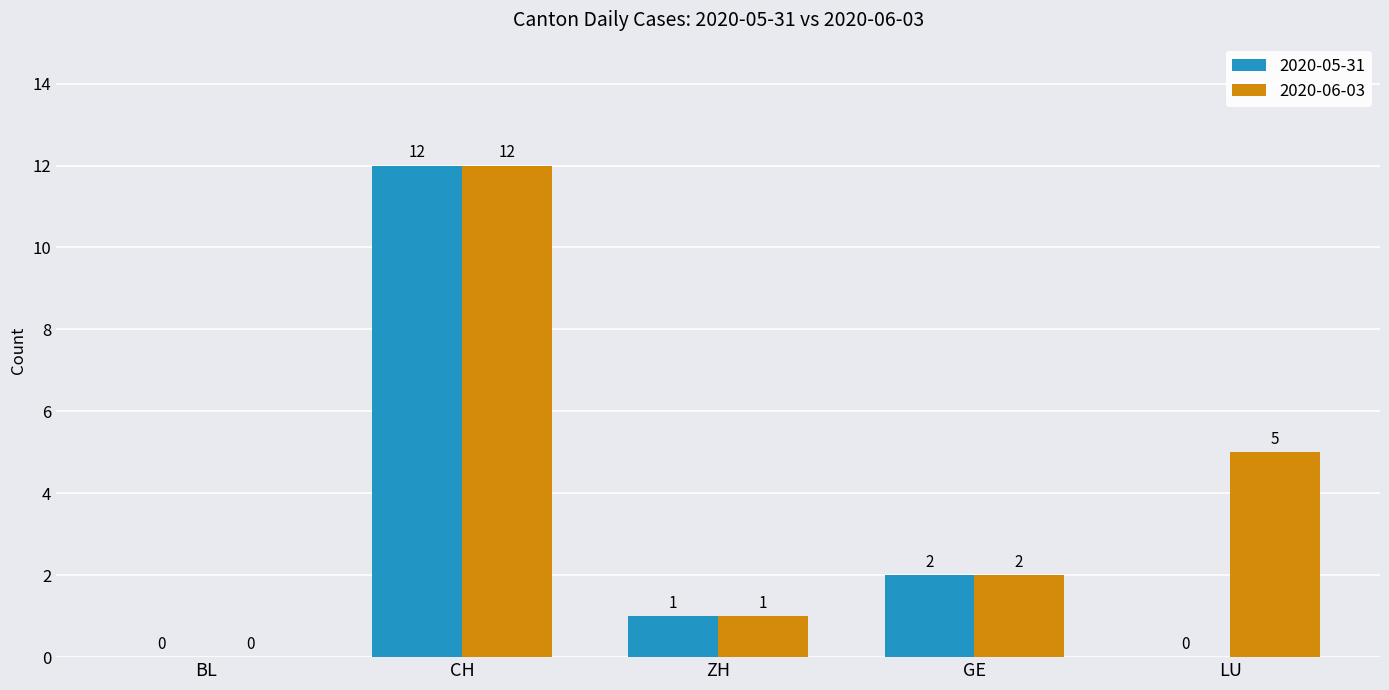

Between ZH and LU, which series saw the biggest shift?

2020-06-03